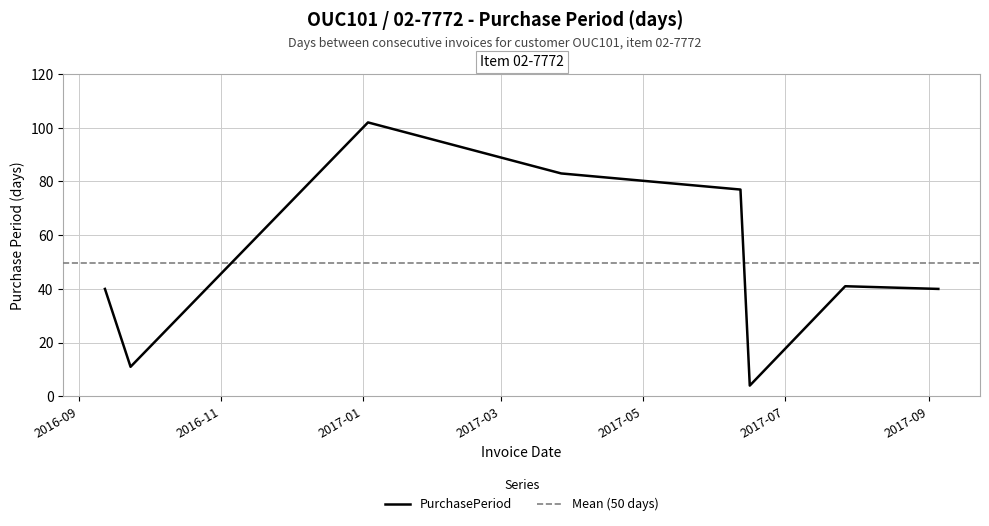

Which category has the highest value across all series?

2017-01-03